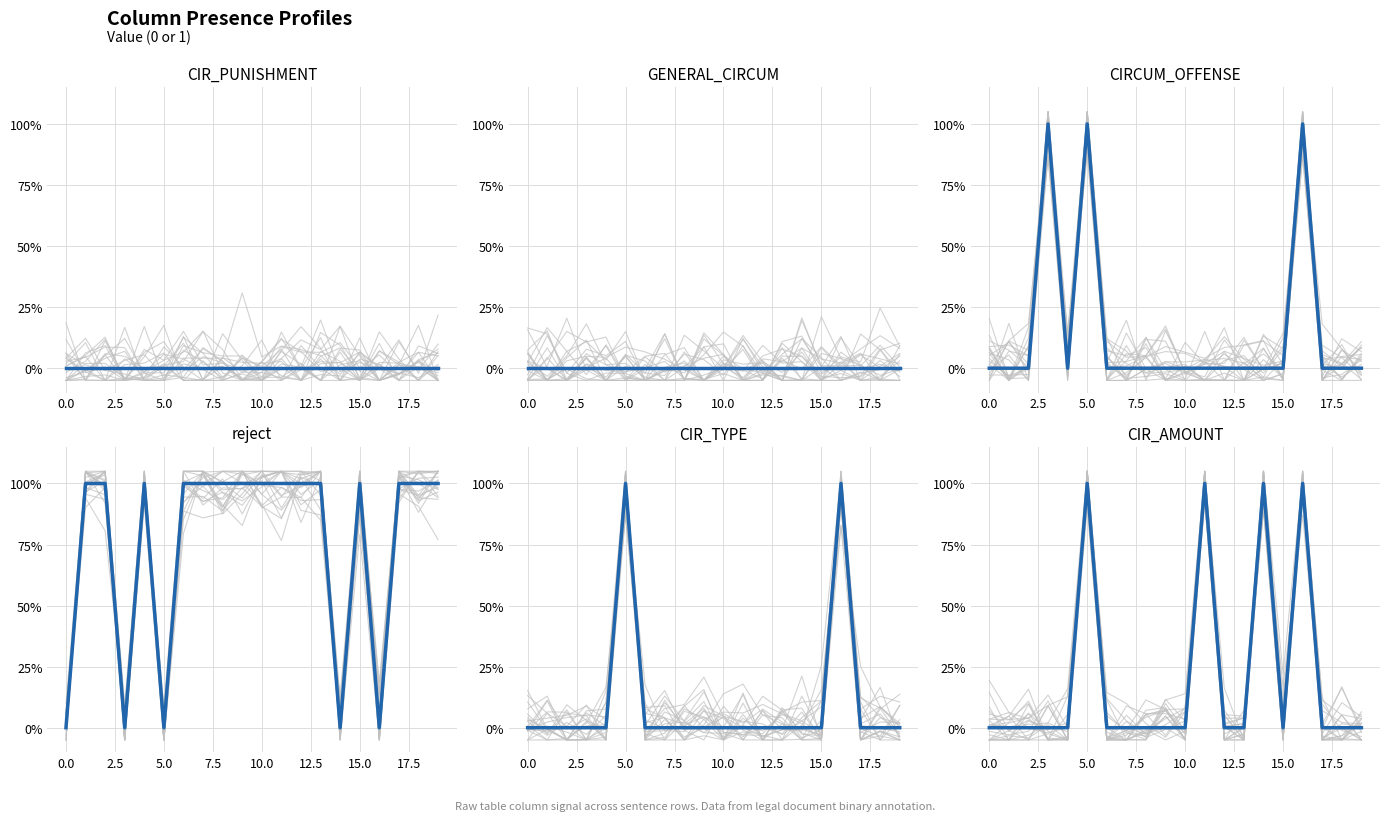

Rank the series by their maximum value, from lowest to highest.

CIR_PUNISHMENT, GENERAL_CIRCUM, CIRCUM_OFFENSE, reject, CIR_TYPE, CIR_AMOUNT